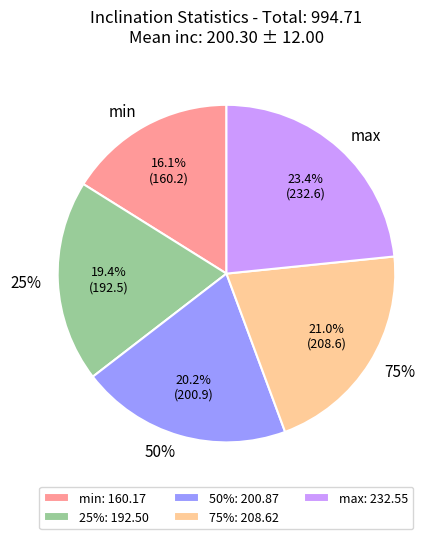

Do min and 50% together represent more than half of the pie?

No